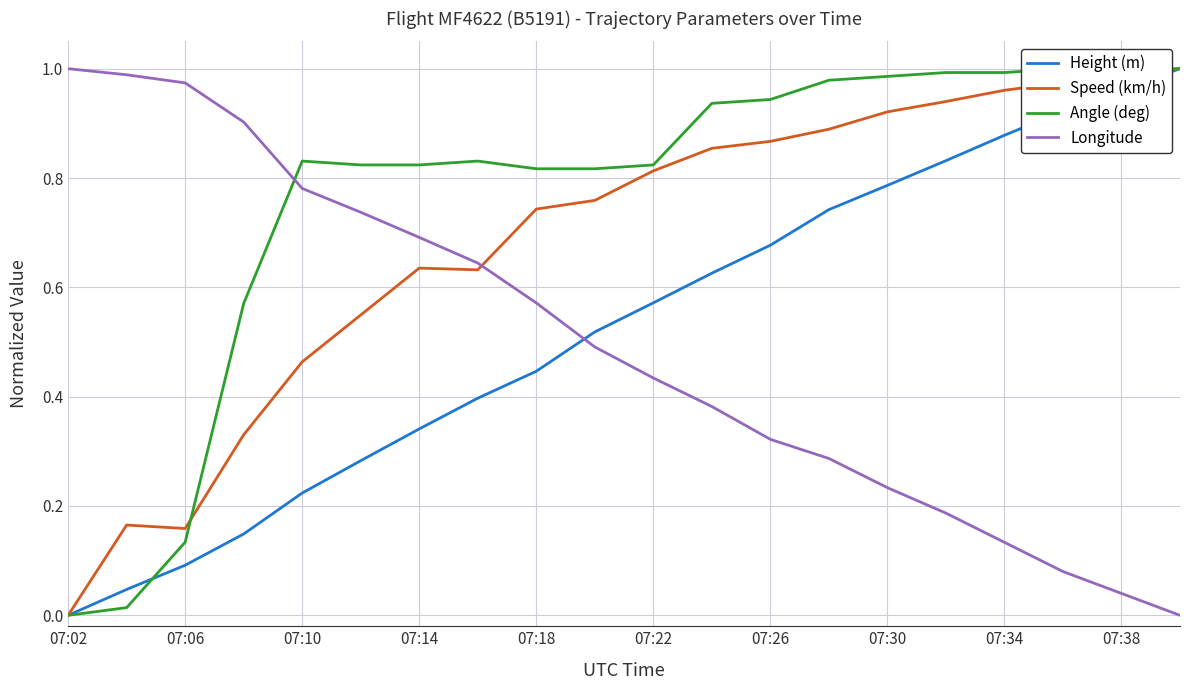

What is the difference between the Height (m) values at 17 and 13?

0.2